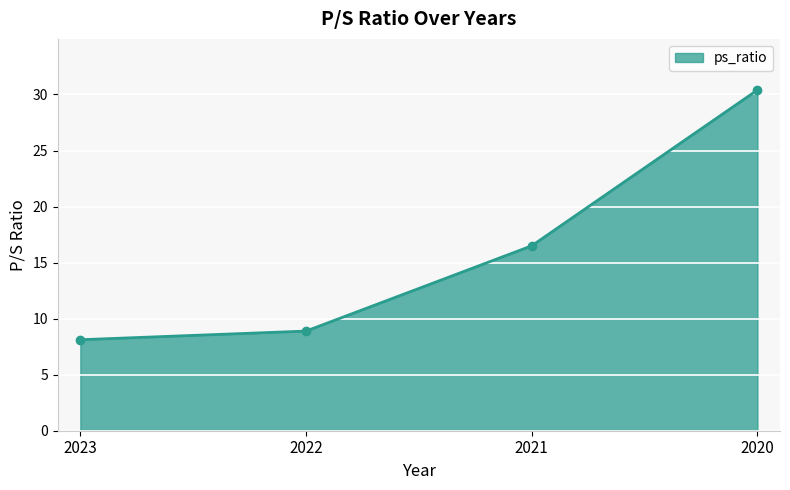

Reading left to right, list all the values displayed in this chart.

2023=8.1	2022=8.9	2021=16.5	2020=30.4